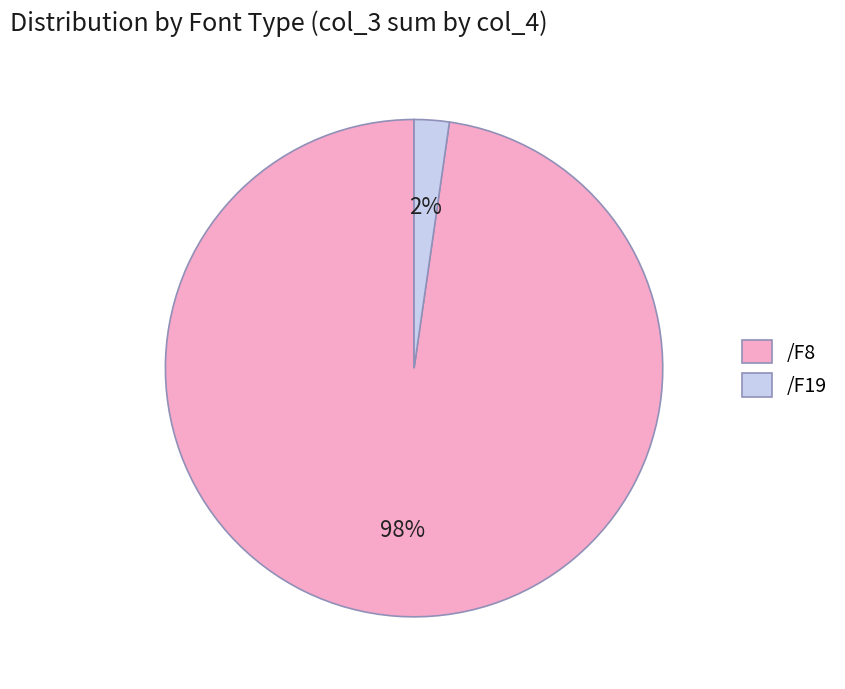

Which category accounts for the majority?

/F8